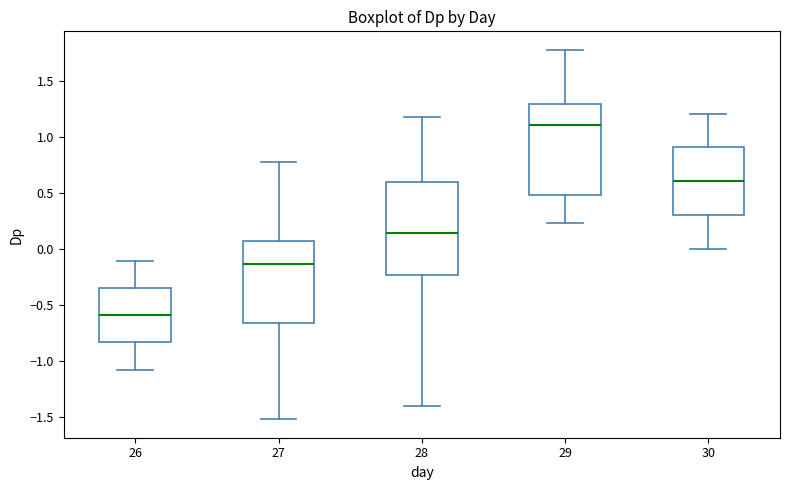

Which box has the highest median line?

29